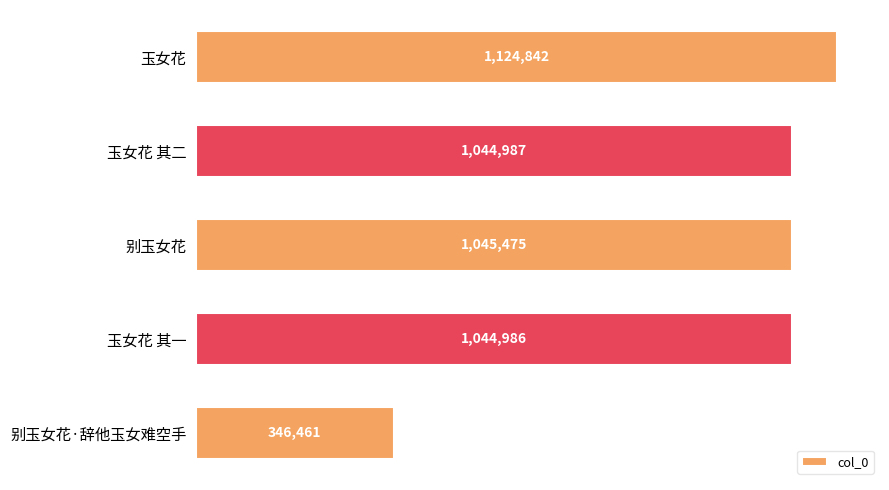

How many bars are there in total?

5